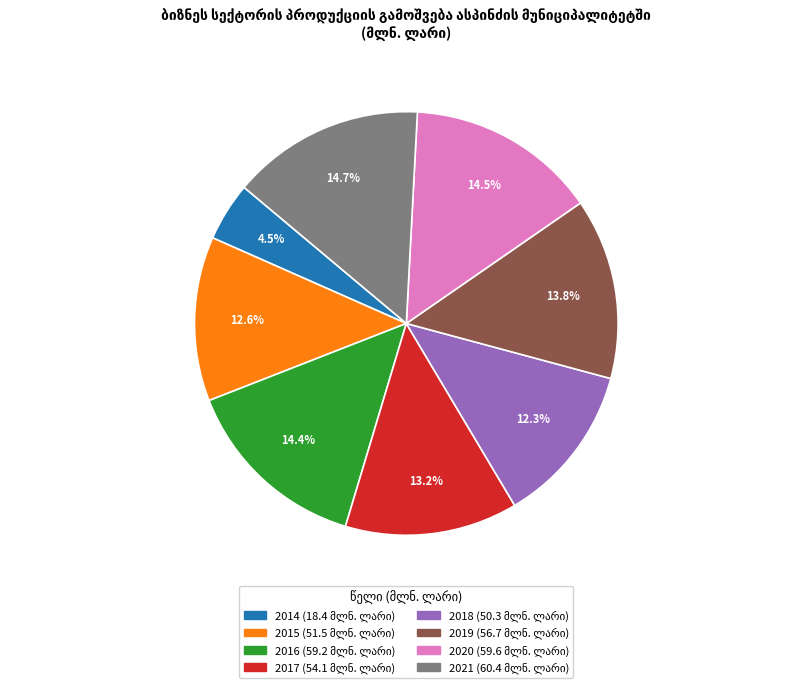

What percentage is the 2017 slice, to the nearest percent?

13%